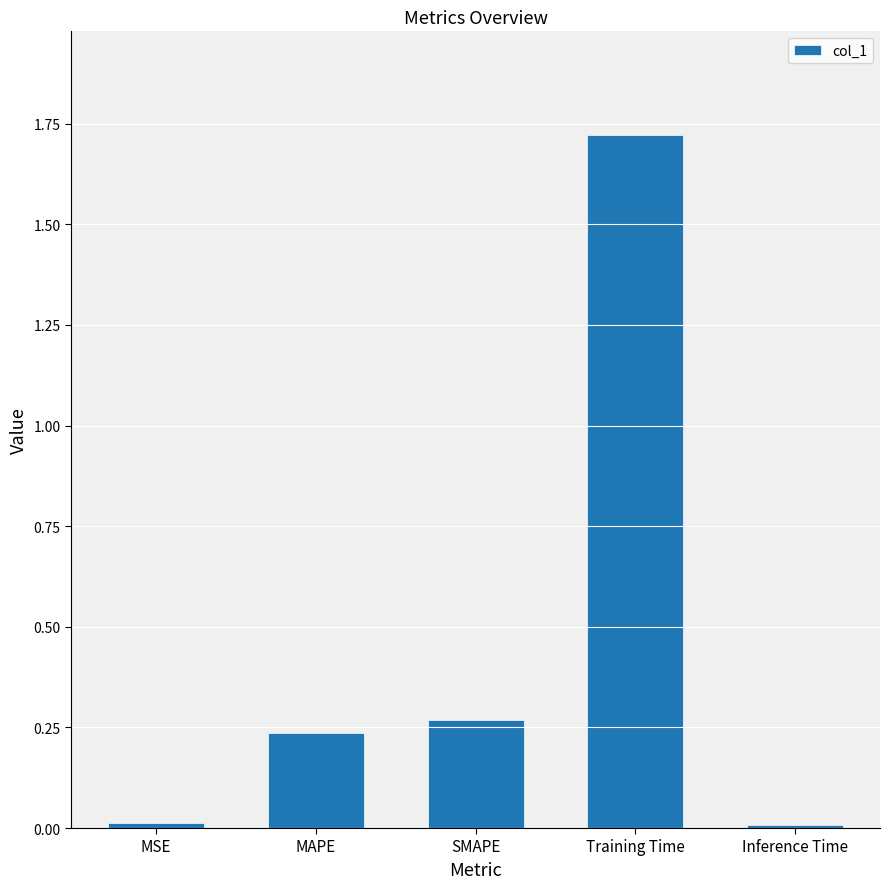

Which has a higher value, MSE or MAPE?

MAPE